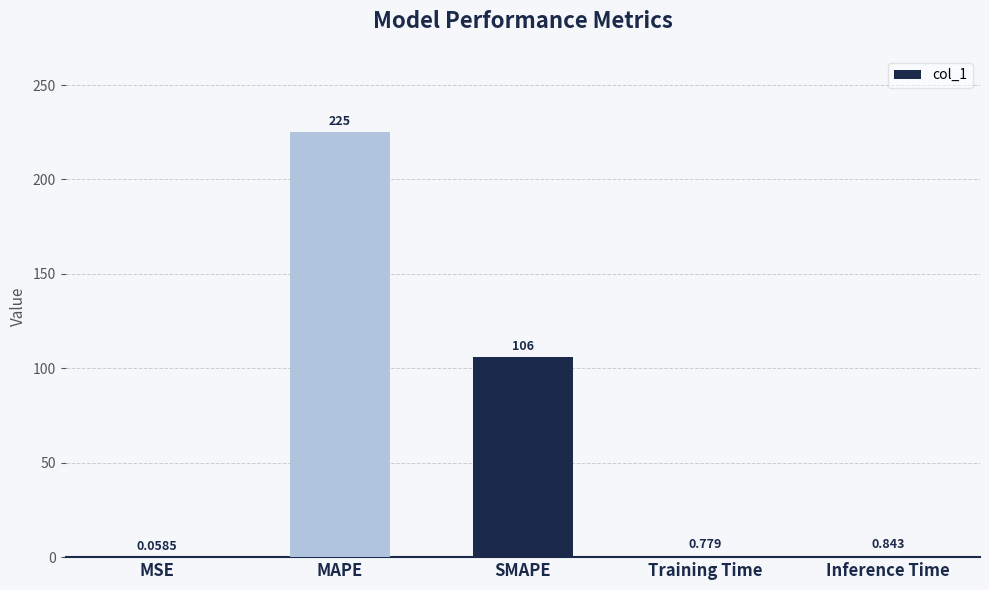

What is the sum of the values at MAPE and Training Time?

225.8